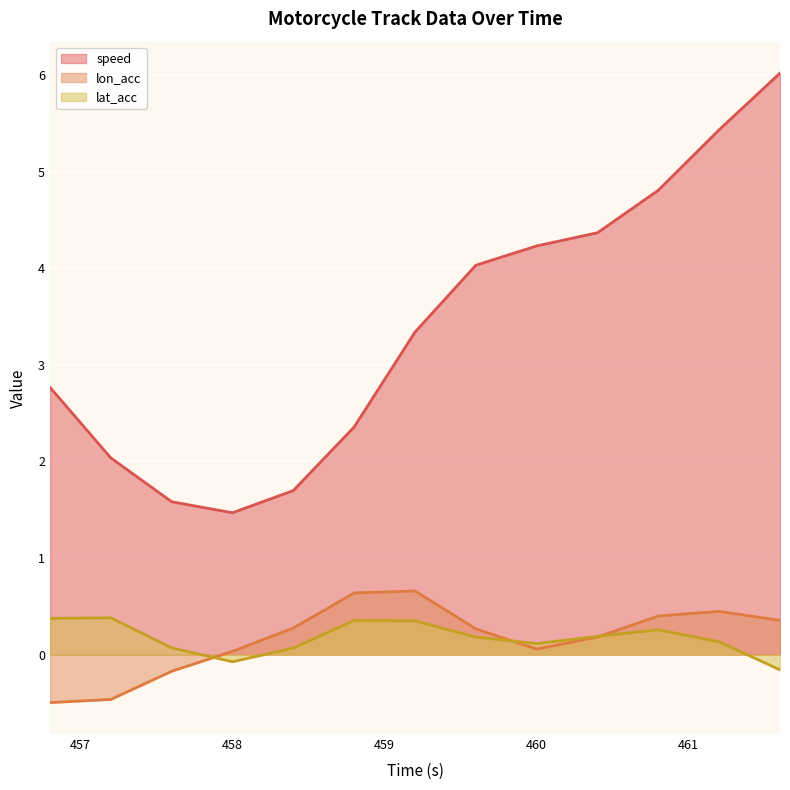

At which label does lat_acc reach its peak?

457.2